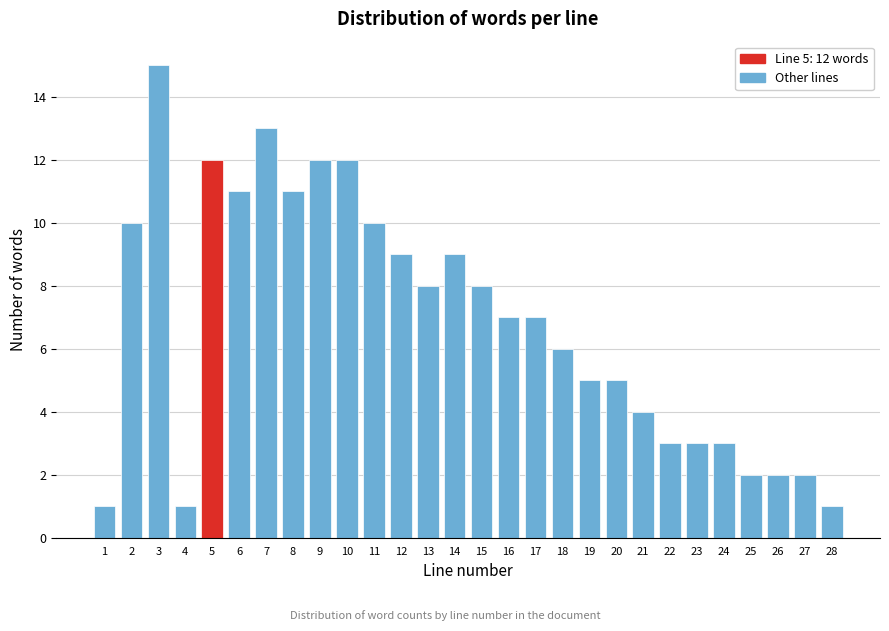

Reading right to left, list all the values displayed in this chart.

28=1	27=2	26=2	25=2	24=3	23=3	22=3	21=4	20=5	19=5	18=6	17=7	16=7	15=8	14=9	13=8	12=9	11=10	10=12	9=12	8=11	7=13	6=11	5=12	4=1	3=15	2=10	1=1